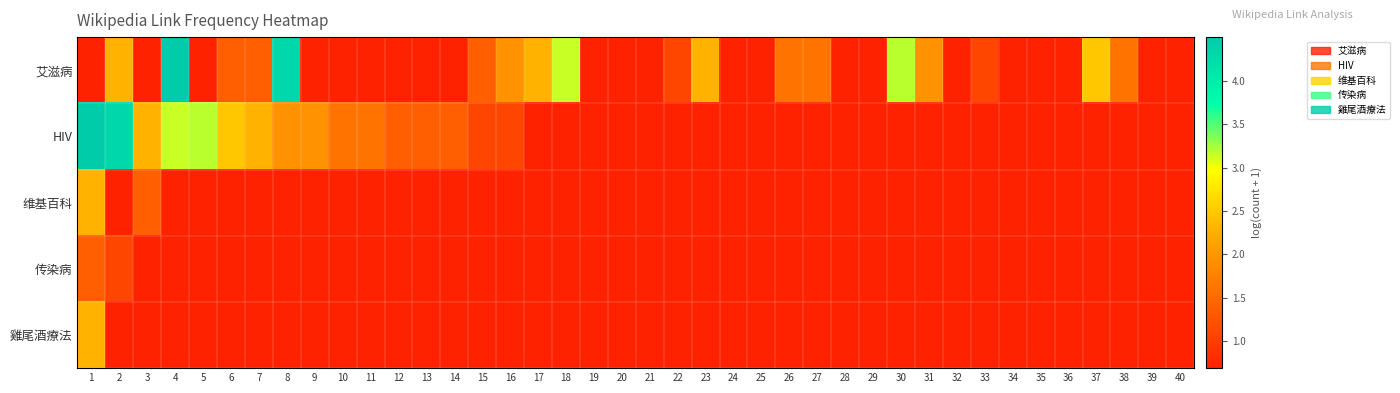

Between 22 and 32, which series saw the biggest shift?

艾滋病